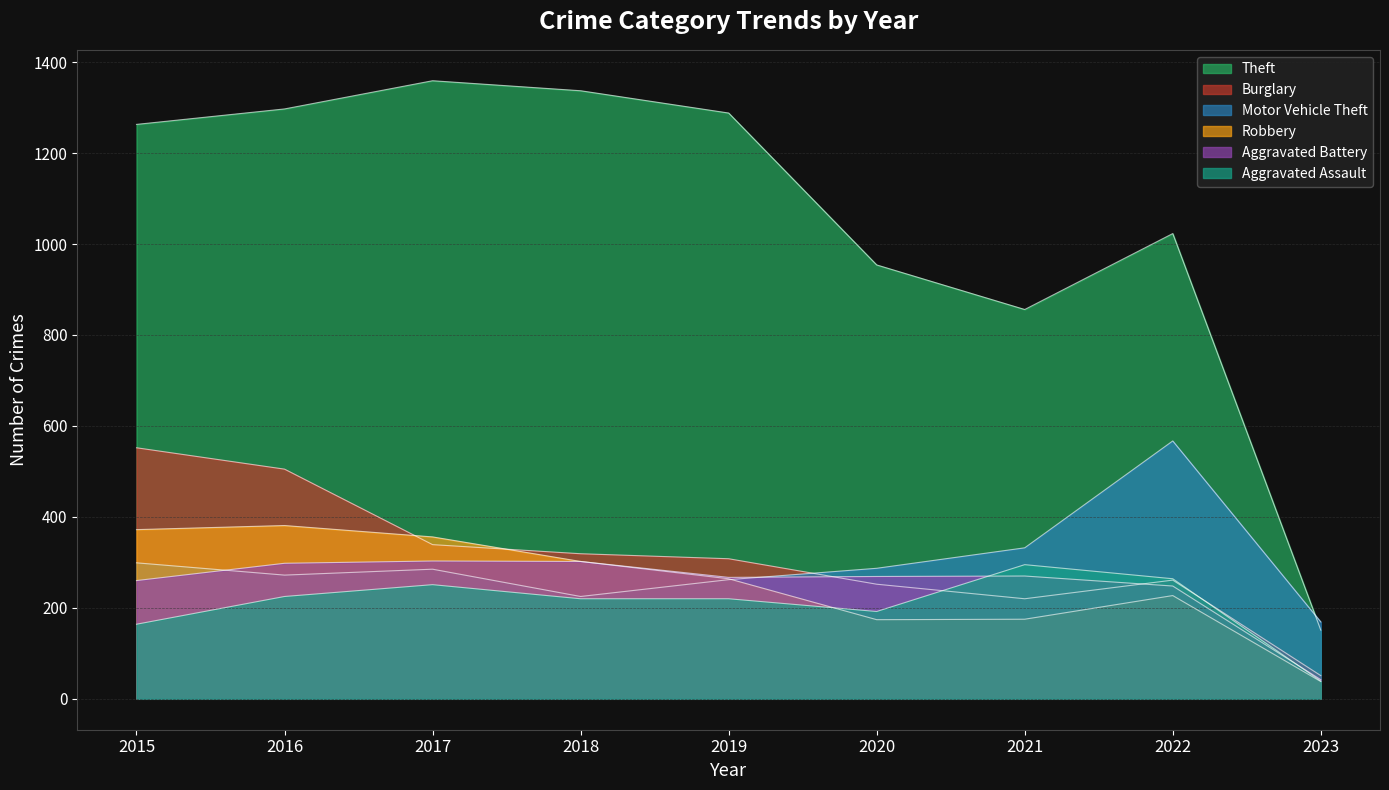

True or false: Motor Vehicle Theft and Theft intersect in this chart.

True